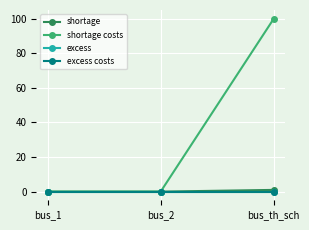

Which series has the largest total across all categories?

shortage costs